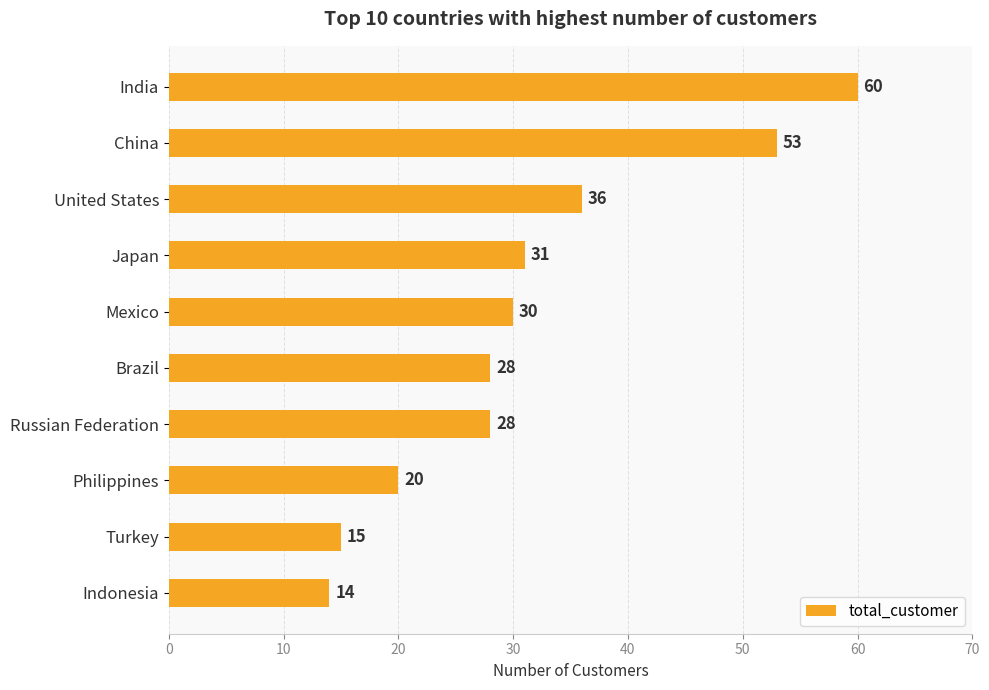

How many data points are less than 30?

5